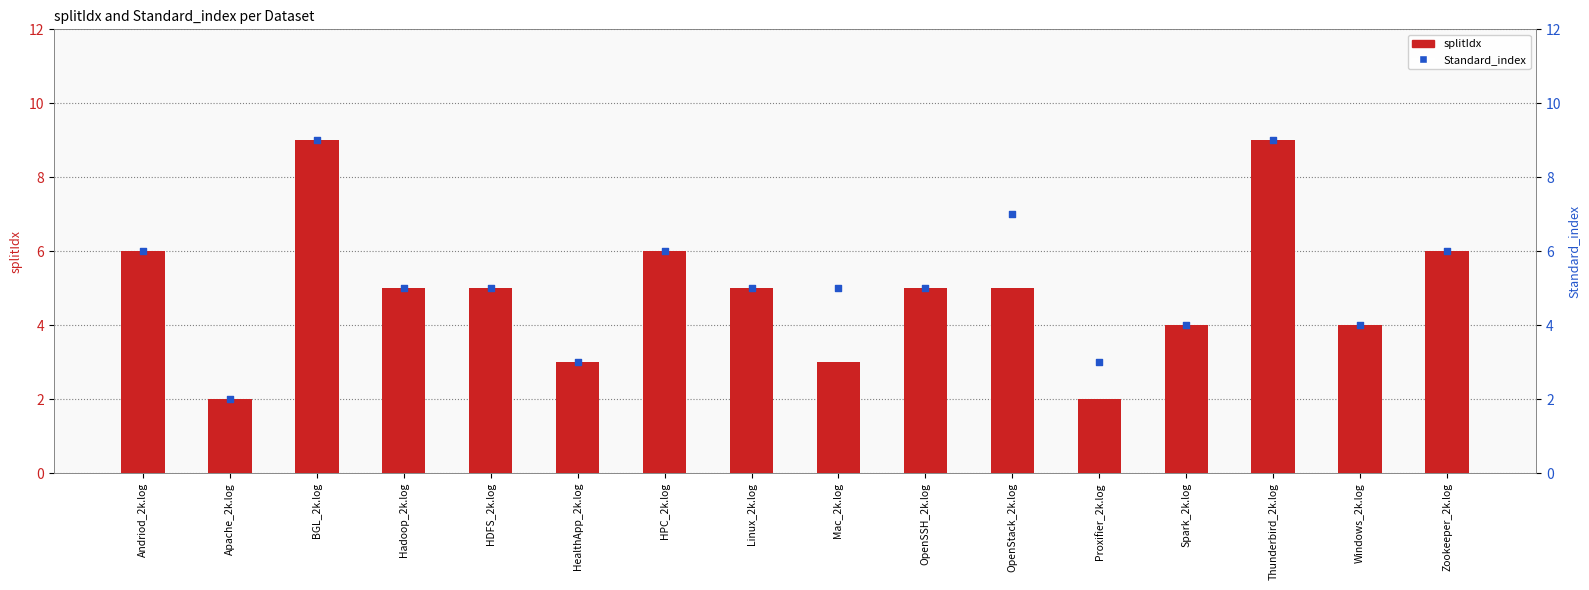

At how many categories does at least one series exceed 6?

3